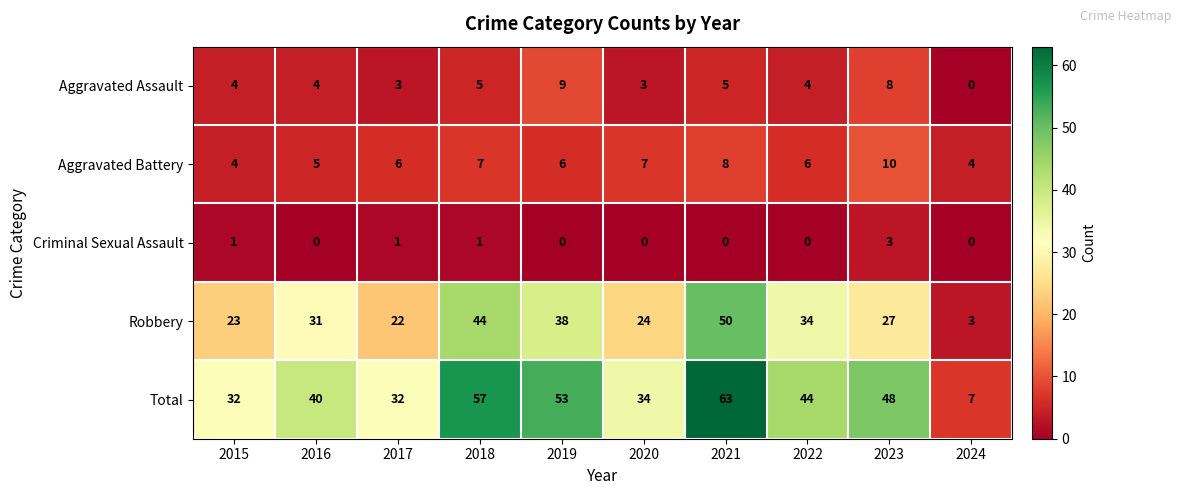

At how many categories does at least one series exceed 33?

7